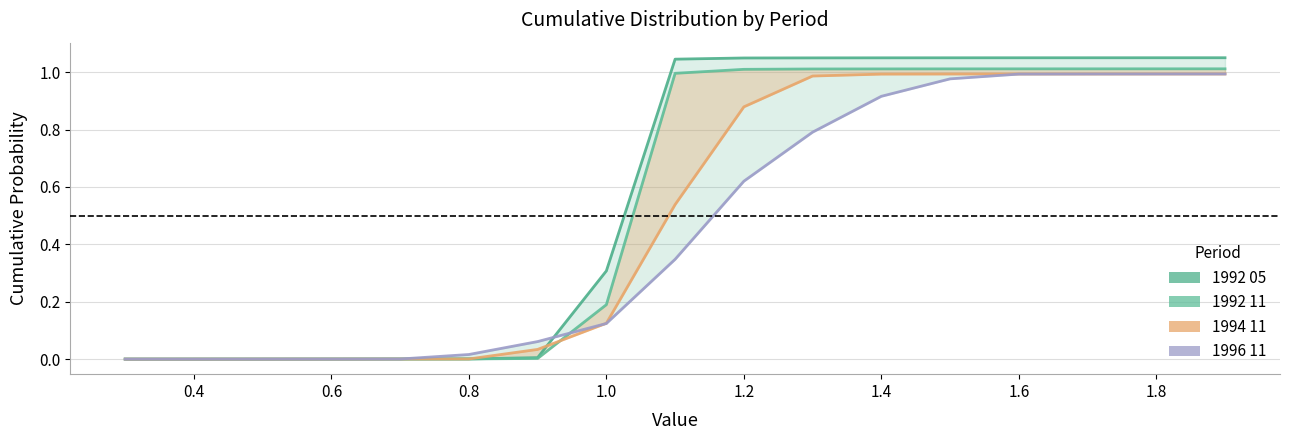

True or false: 1992 11 and 1994 11 cross at least once.

True